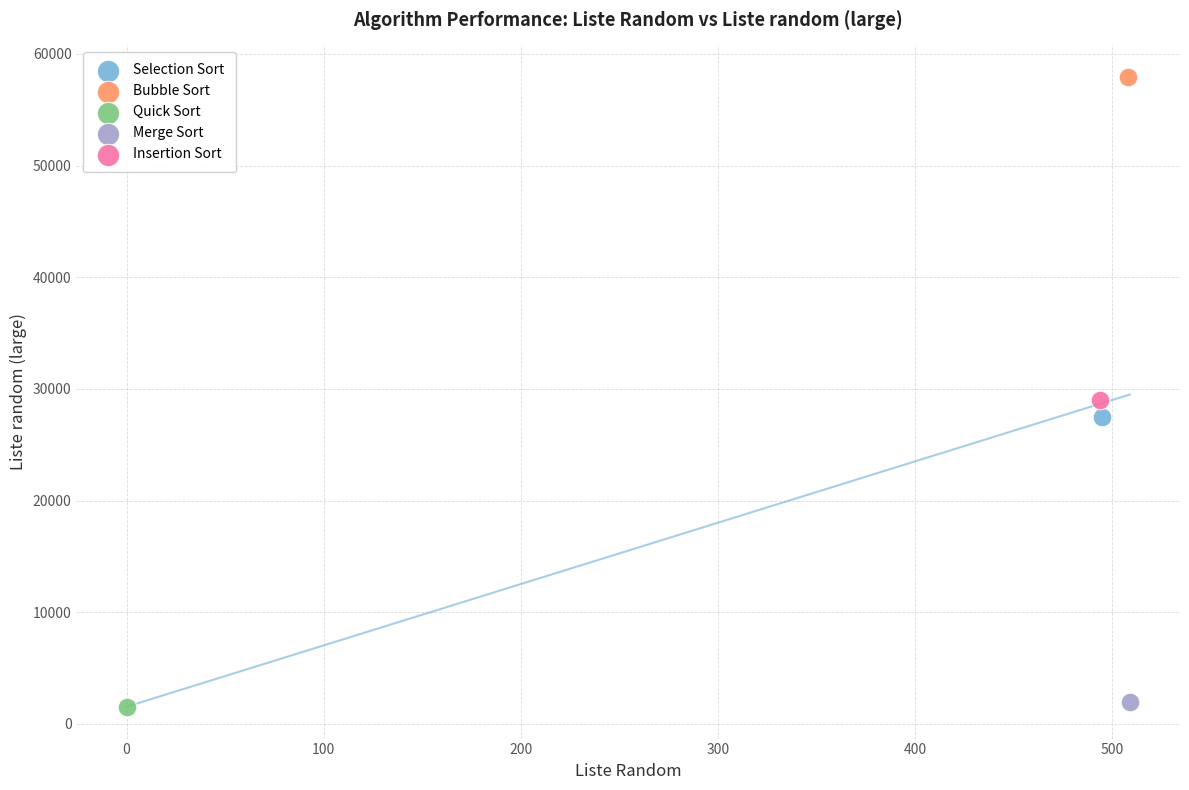

What are all the series names shown in the legend?

Selection Sort, Bubble Sort, Quick Sort, Merge Sort, Insertion Sort